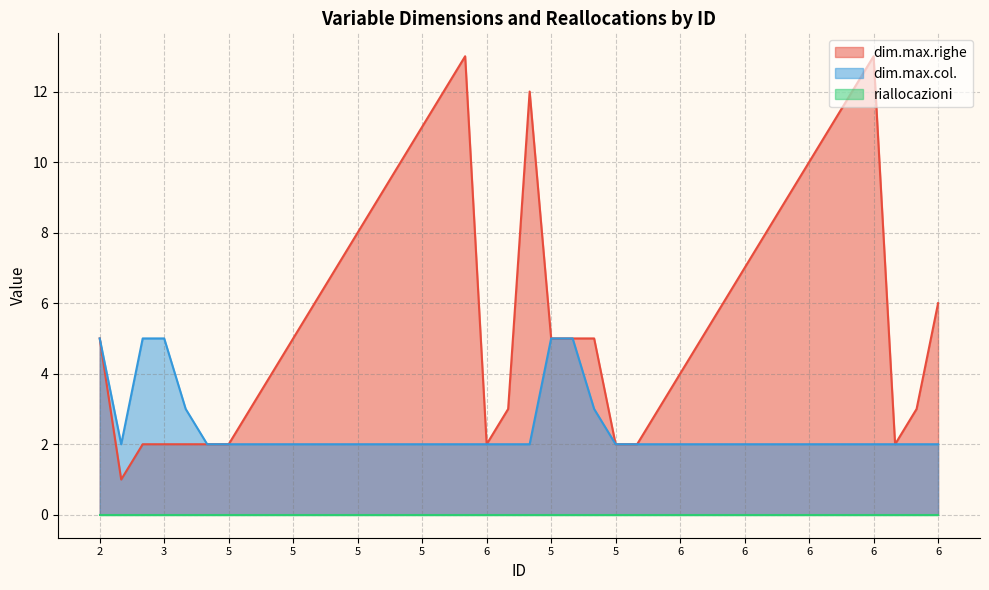

What is the label of the 30th point from the left?

6